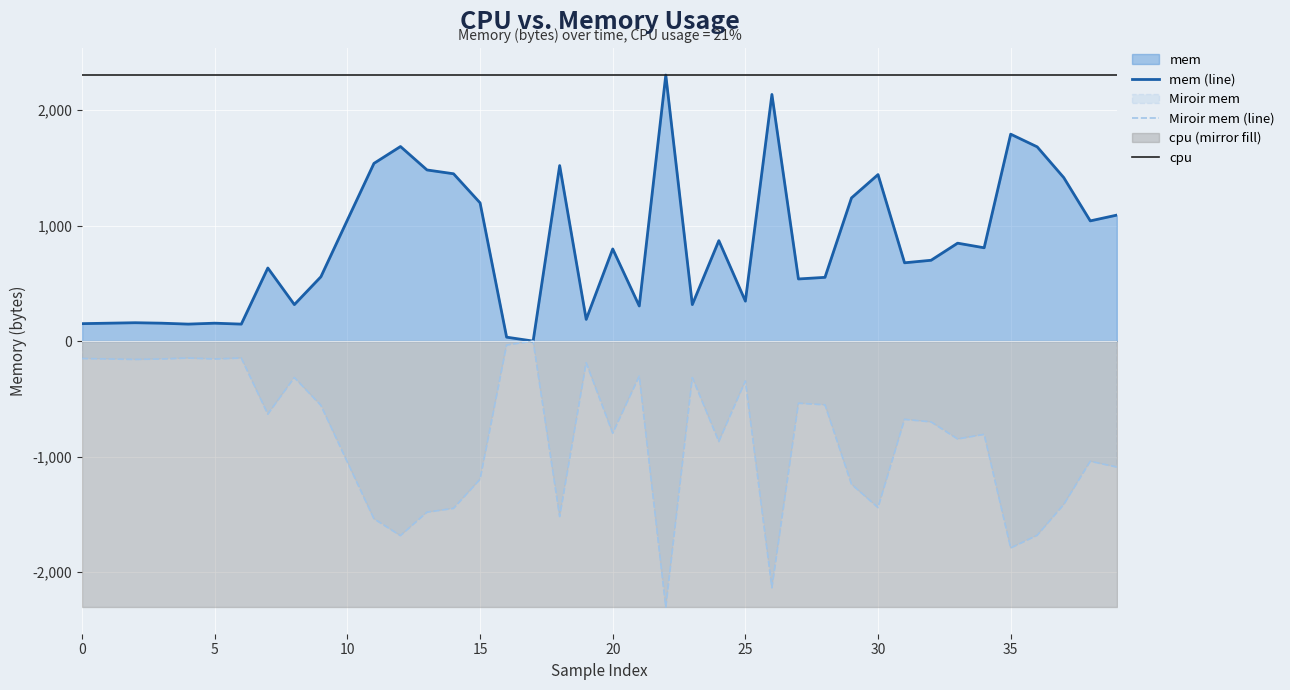

What is the value of the mem (line) point at the 15th from the left?

1449